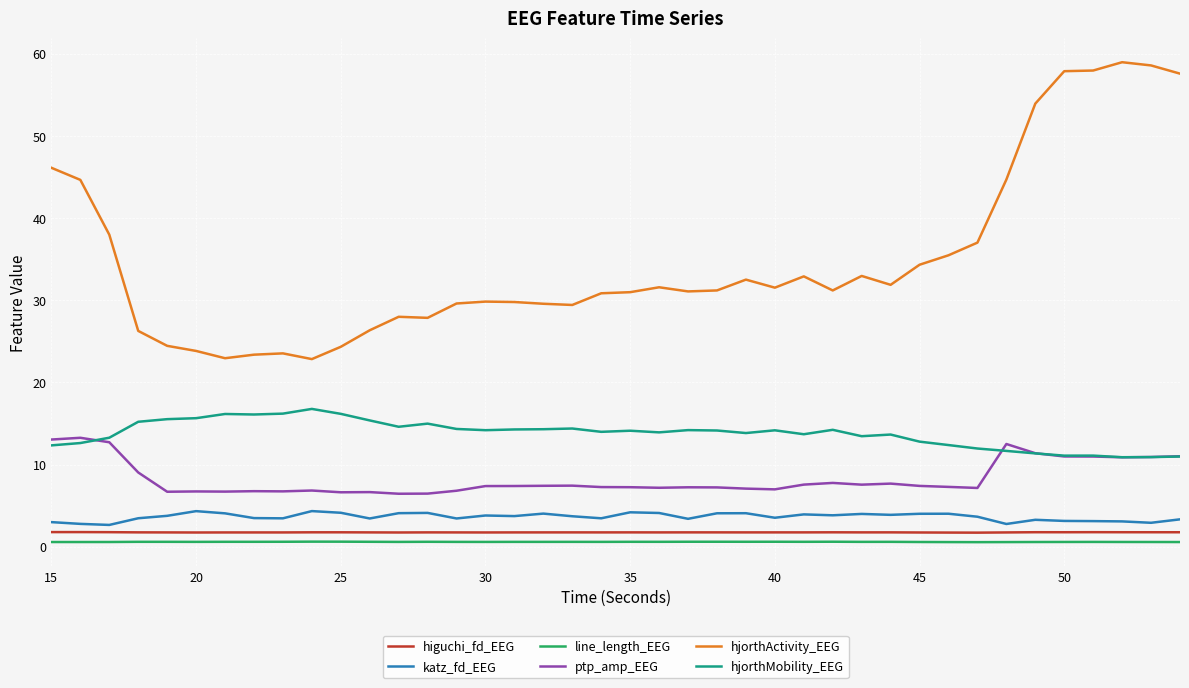

Rank the series by their maximum value, from lowest to highest.

line_length_EEG, higuchi_fd_EEG, katz_fd_EEG, ptp_amp_EEG, hjorthMobility_EEG, hjorthActivity_EEG